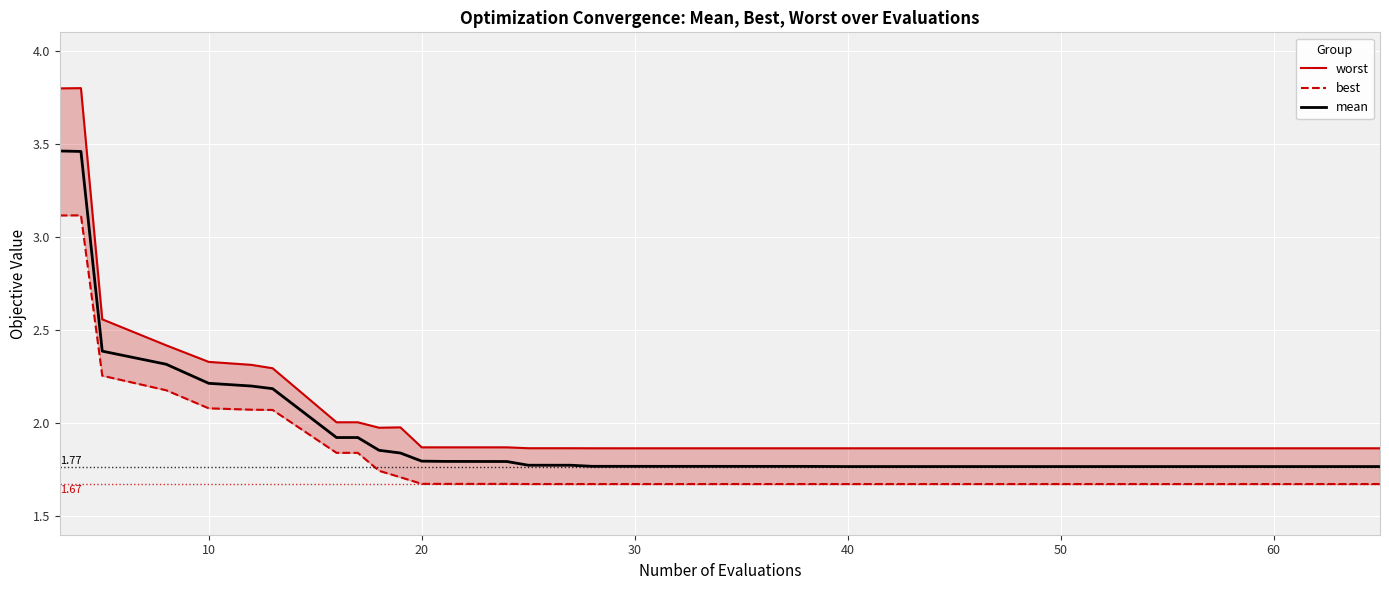

What are all the series names shown in the legend?

worst, best, mean